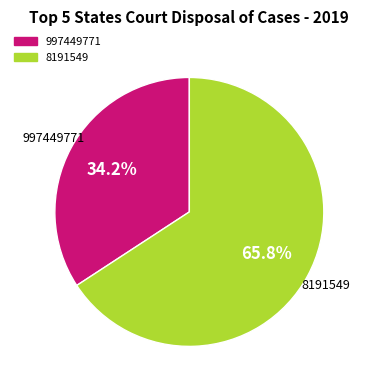

Approximately how many times larger is the value at 8191549 compared to 997449771?

1.9